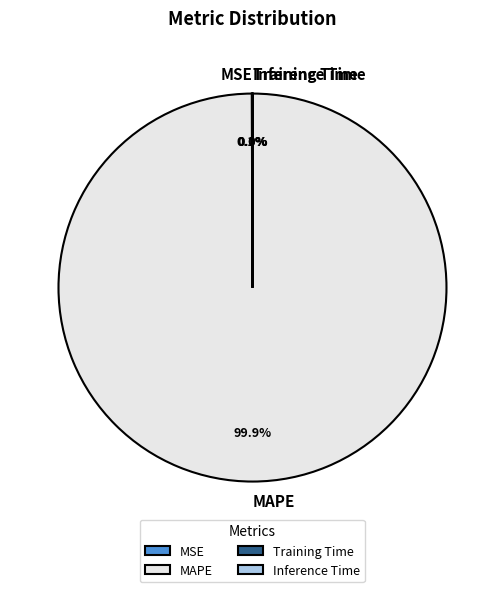

To the nearest percent, what is the average slice percentage?

25%